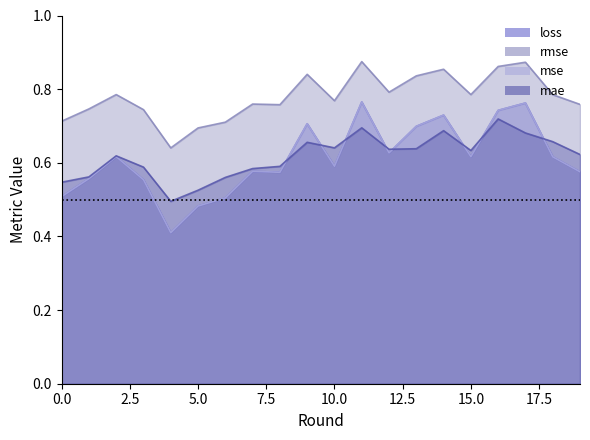

Rank the series at 3 from highest to lowest value.

rmse, mae, loss, mse